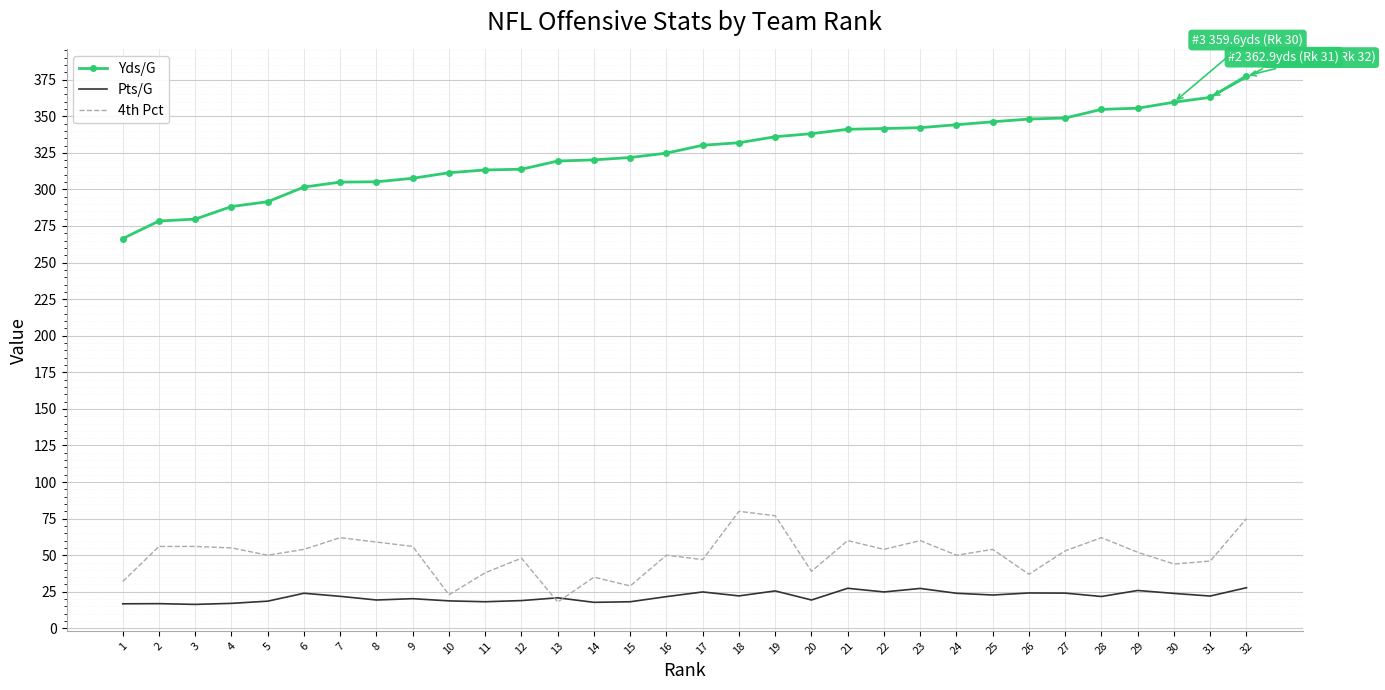

Which series has the largest total across all categories?

Yds/G